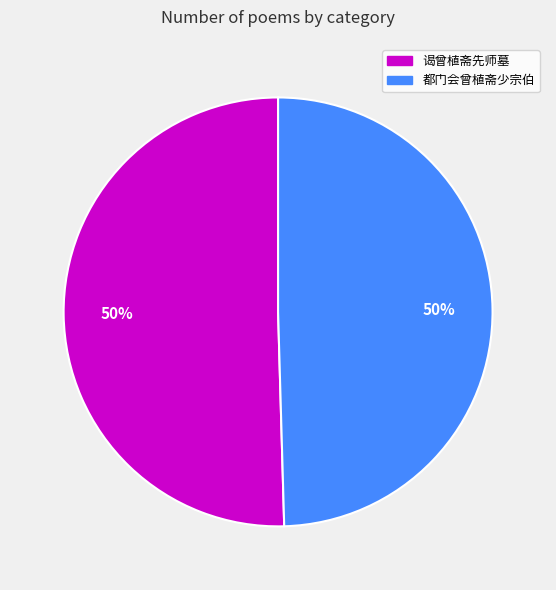

Count the number of slices in the pie.

2